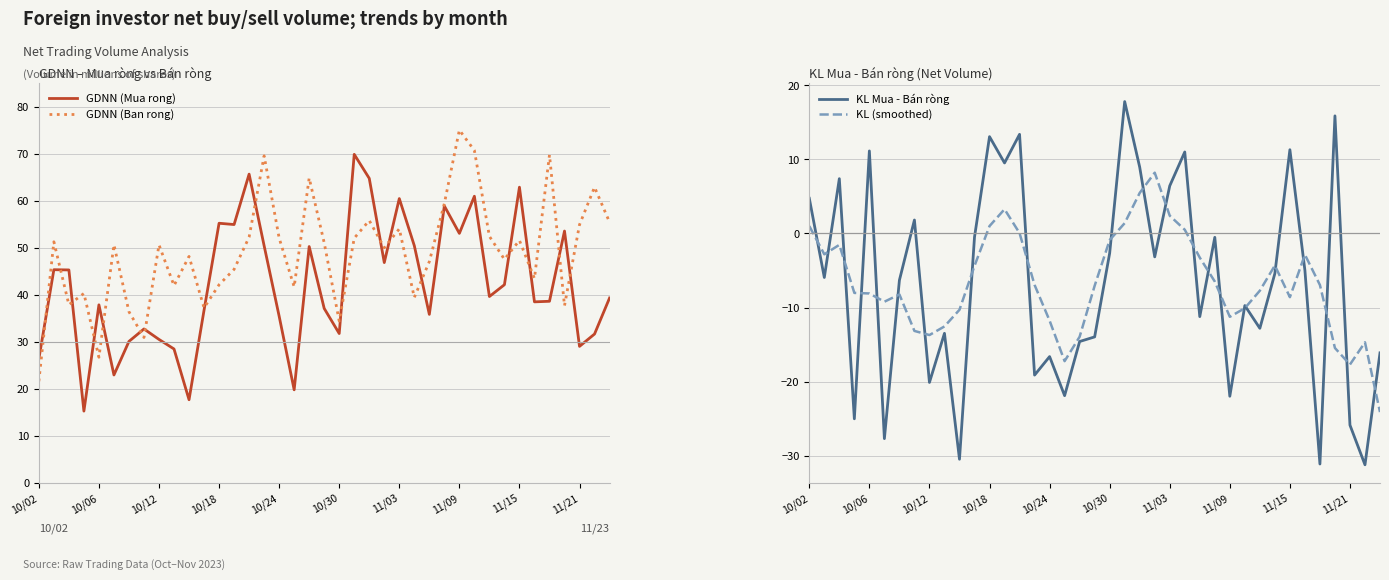

Is it true that GDNN (Mua rong) equals 106.2 at 11/15?

False